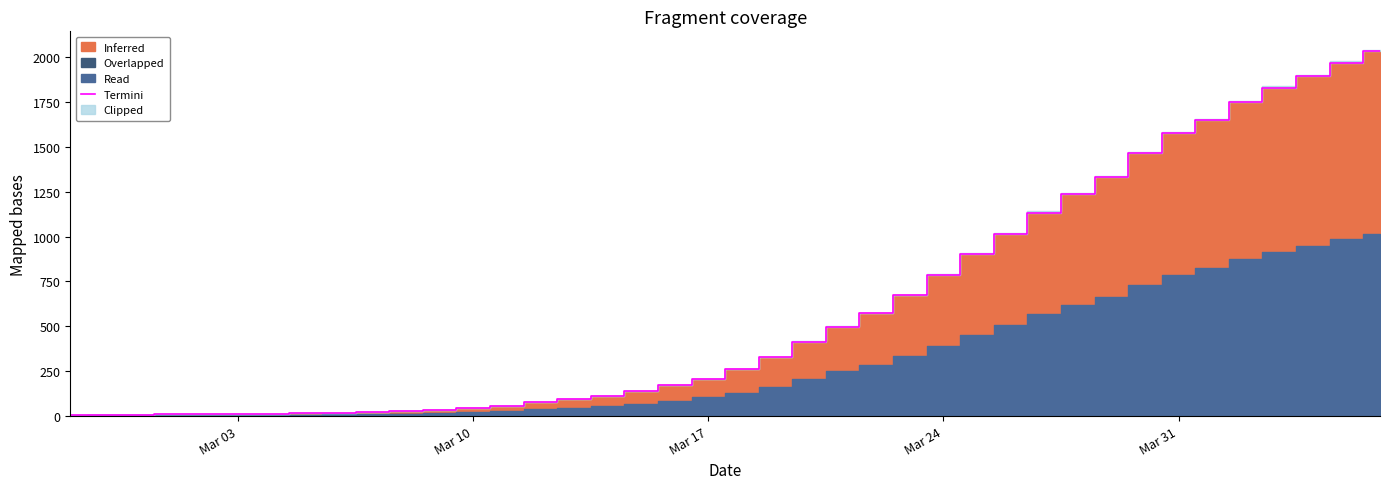

How many data points does each series have?

40